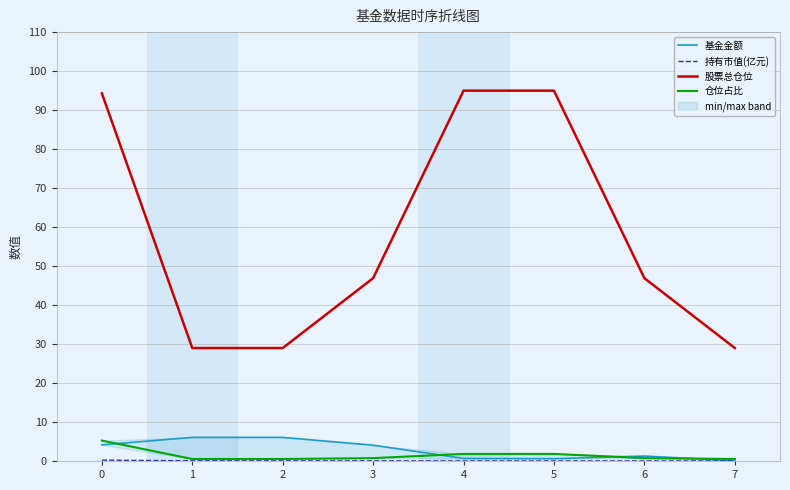

What is the minimum value for 股票总仓位?

29.0